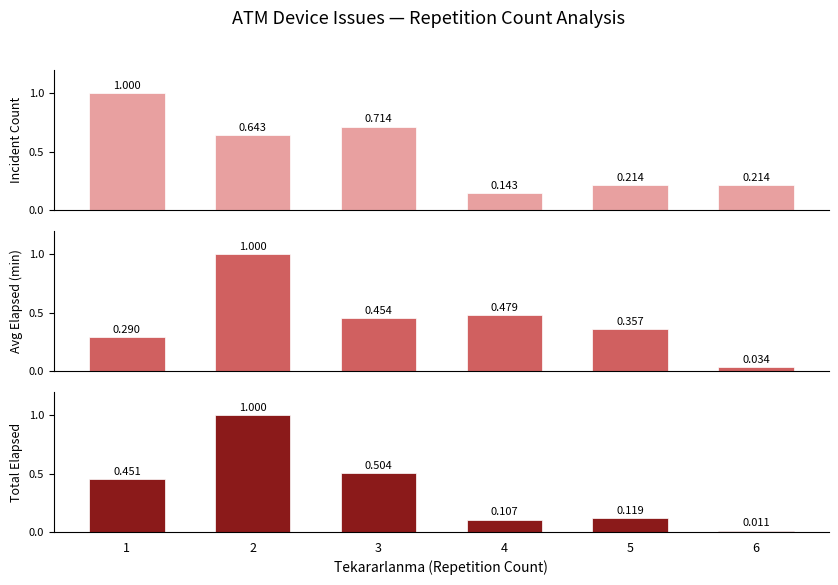

Which category has the highest value in the Total Elapsed series?

2